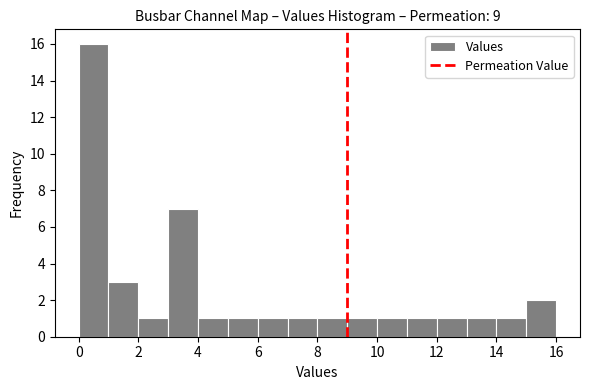

Reading left to right, transcribe this chart: for each bar, give the range it covers on the x-axis and its height. The values are not printed on the chart, so give them approximately, as read against the axis.

0 to 1: 16
1 to 2: 3
2 to 3: 1
3 to 4: 7
4 to 5: 1
5 to 6: 1
6 to 7: 1
7 to 8: 1
8 to 9: 1
9 to 10: 1
10 to 11: 1
11 to 12: 1
12 to 13: 1
13 to 14: 1
14 to 15: 1
15 to 16: 2